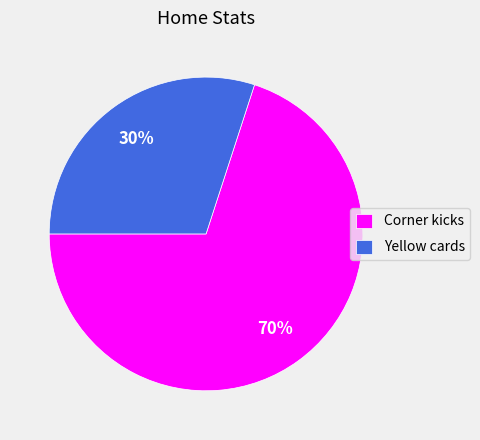

To the nearest percent, what is the combined percentage of Corner kicks and Yellow cards?

100%